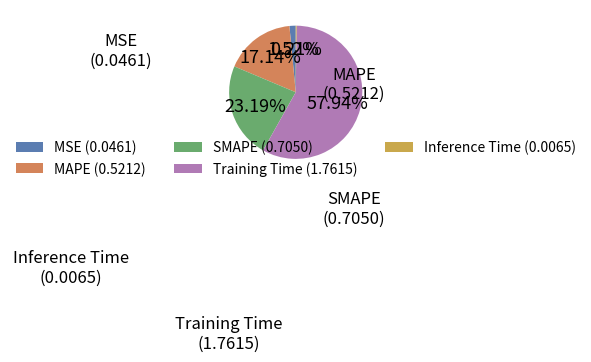

Which has a higher value, SMAPE (0.7050) or MSE (0.0461)?

SMAPE (0.7050)